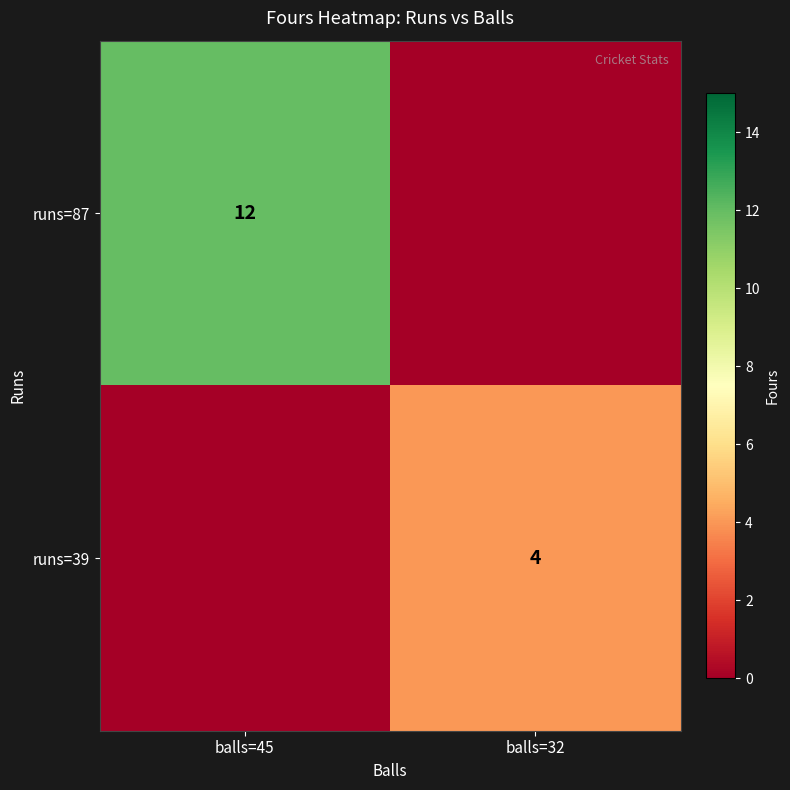

Is it true that runs=87 equals 12 at balls=45?

True